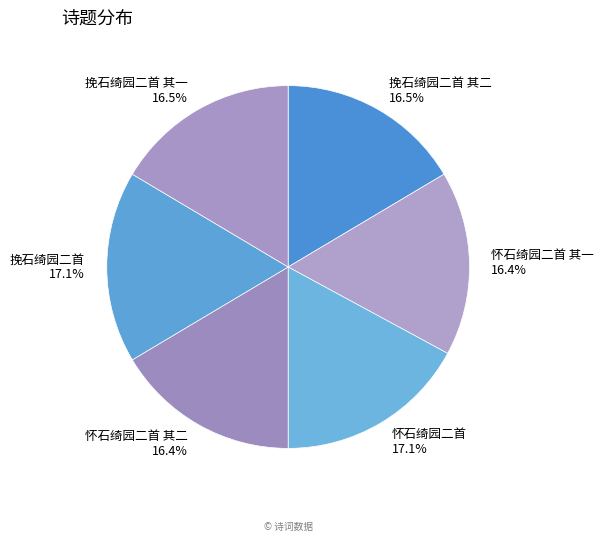

What percentage is the 怀石绮园二首 slice, to the nearest percent?

17%